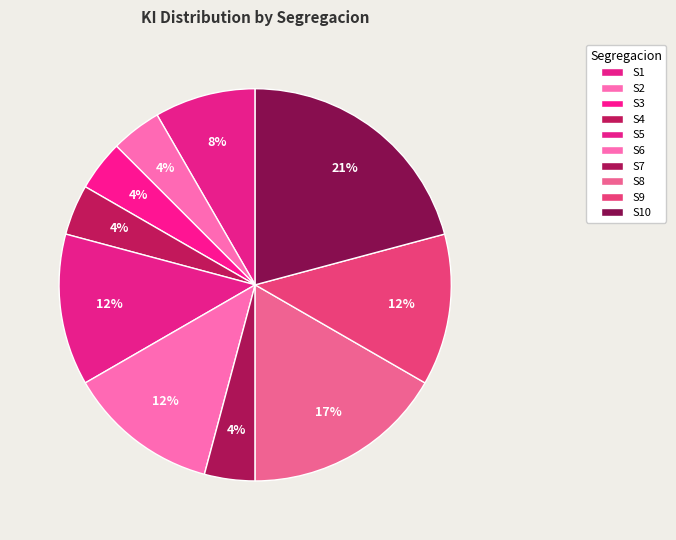

To the nearest percent, what is the combined percentage of S8 and S6?

29%